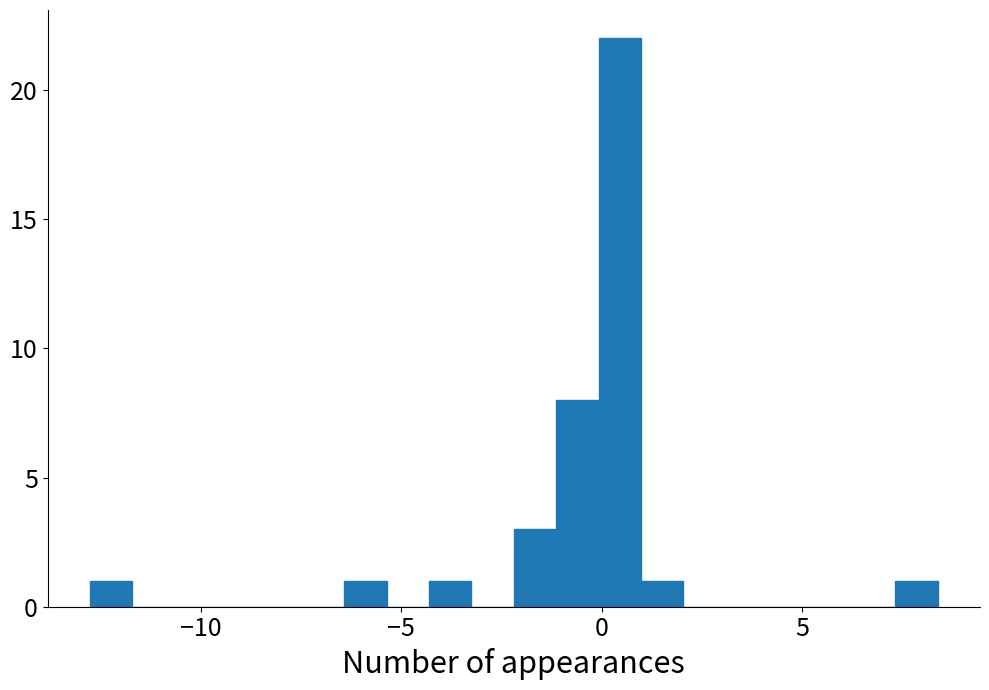

Read against the x-axis, roughly where is the centre of the tallest bar?

0.5